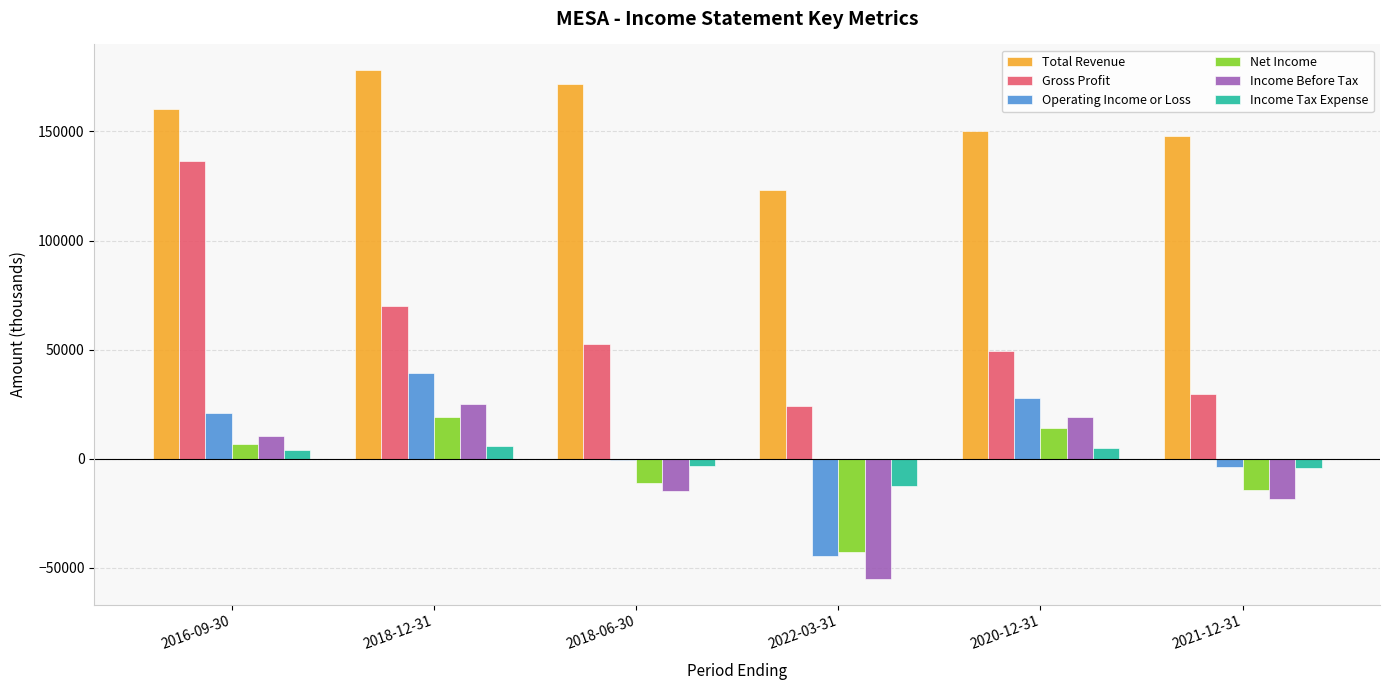

At which label does Total Revenue reach its peak?

2018-12-31